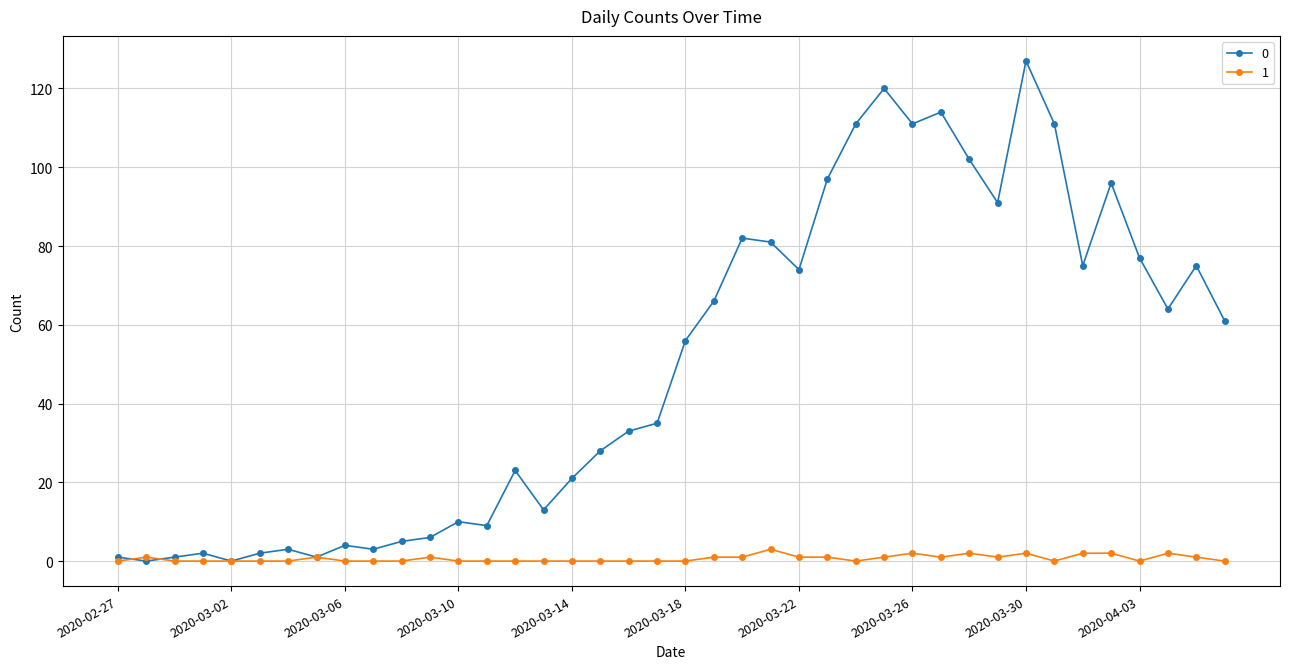

What is the greatest value displayed?

127